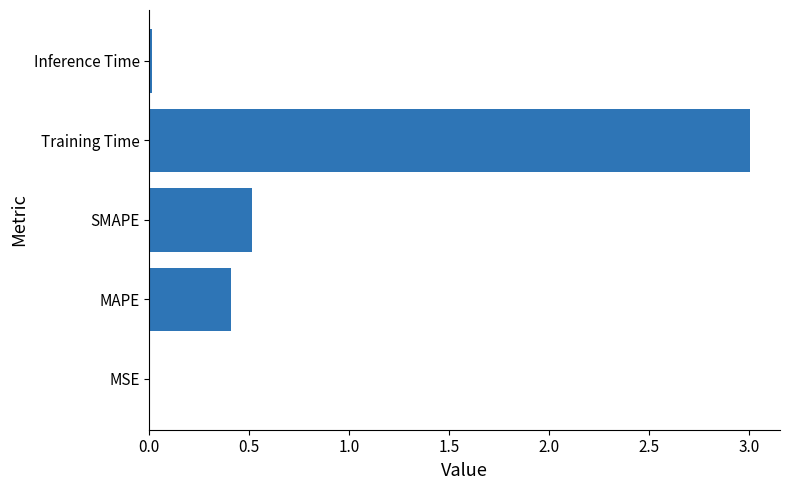

Between Training Time and SMAPE, which is larger?

Training Time